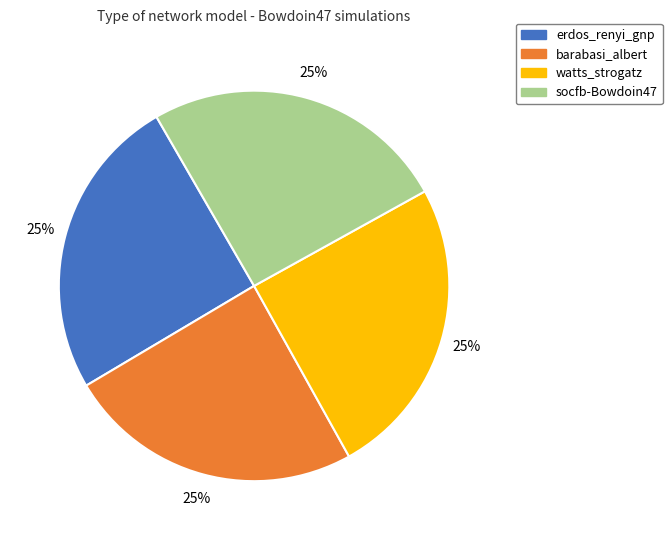

Does socfb-Bowdoin47 represent more than half of the total?

No